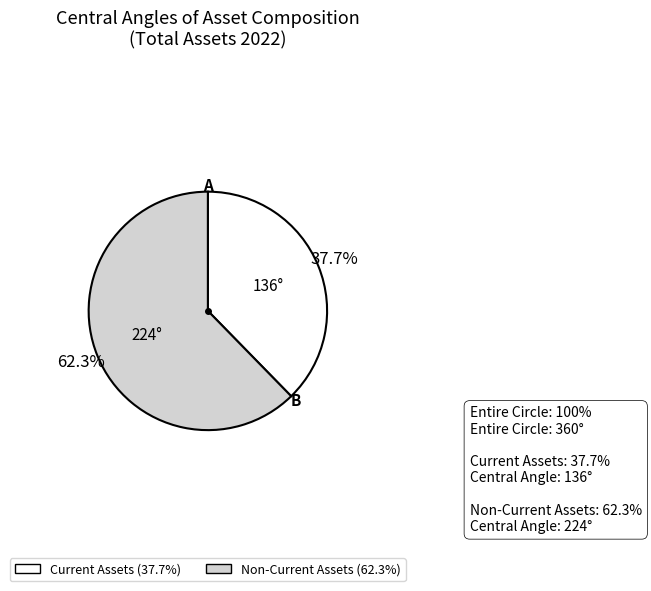

Is there any slice that represents more than half of the pie?

Yes